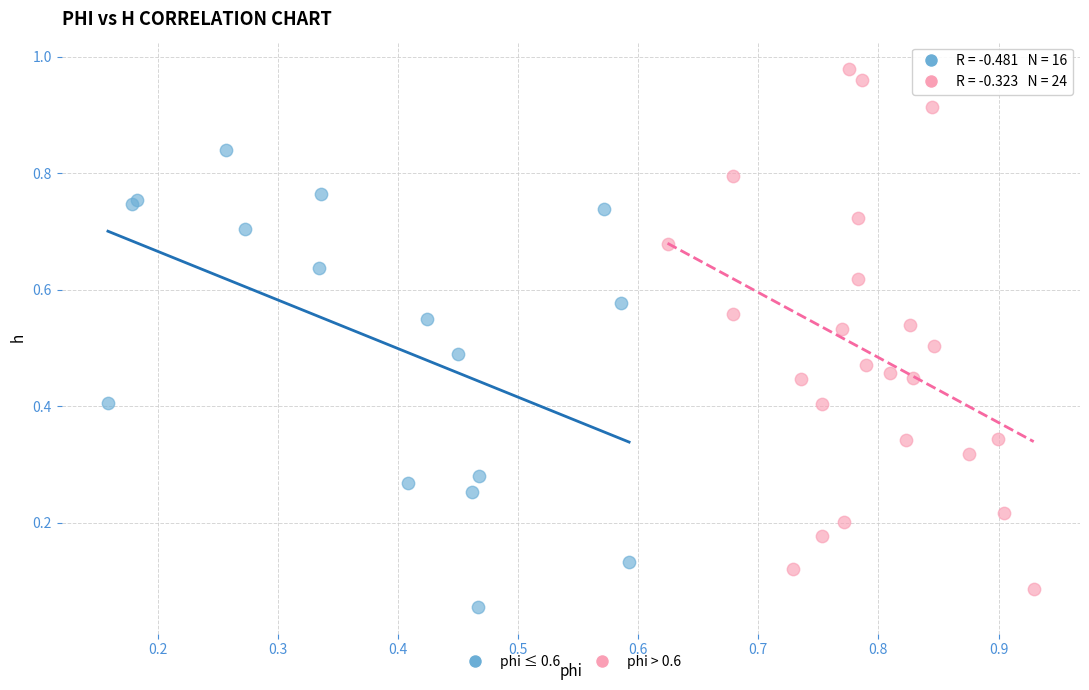

Which series has the widest spread of Y values?

phi > 0.6